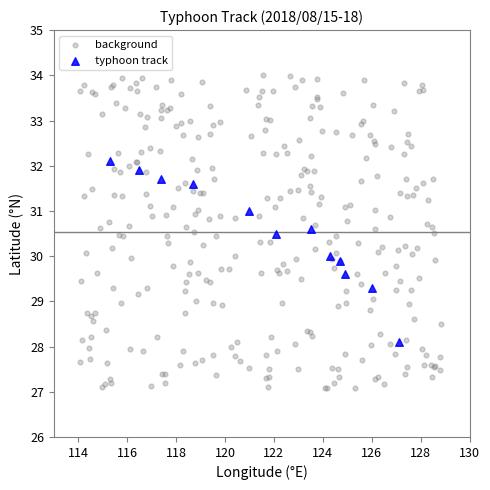

Which series reaches the maximum Y coordinate?

background